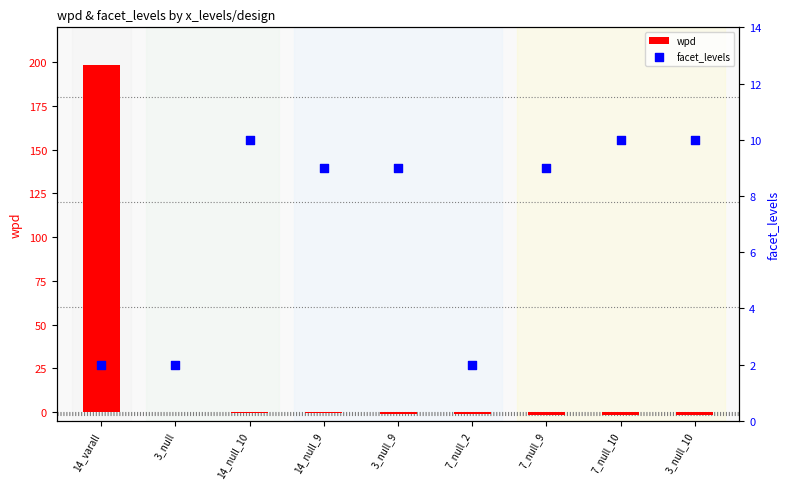

Which series has the widest spread of Y values?

wpd